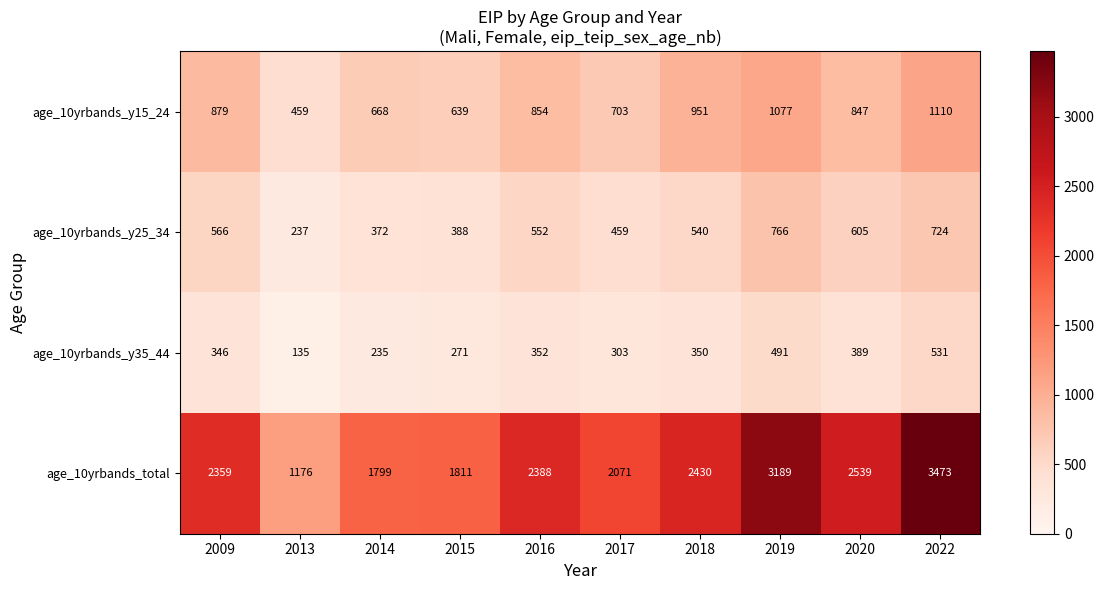

At which label does age_10yrbands_y25_34 first exceed 552?

2009